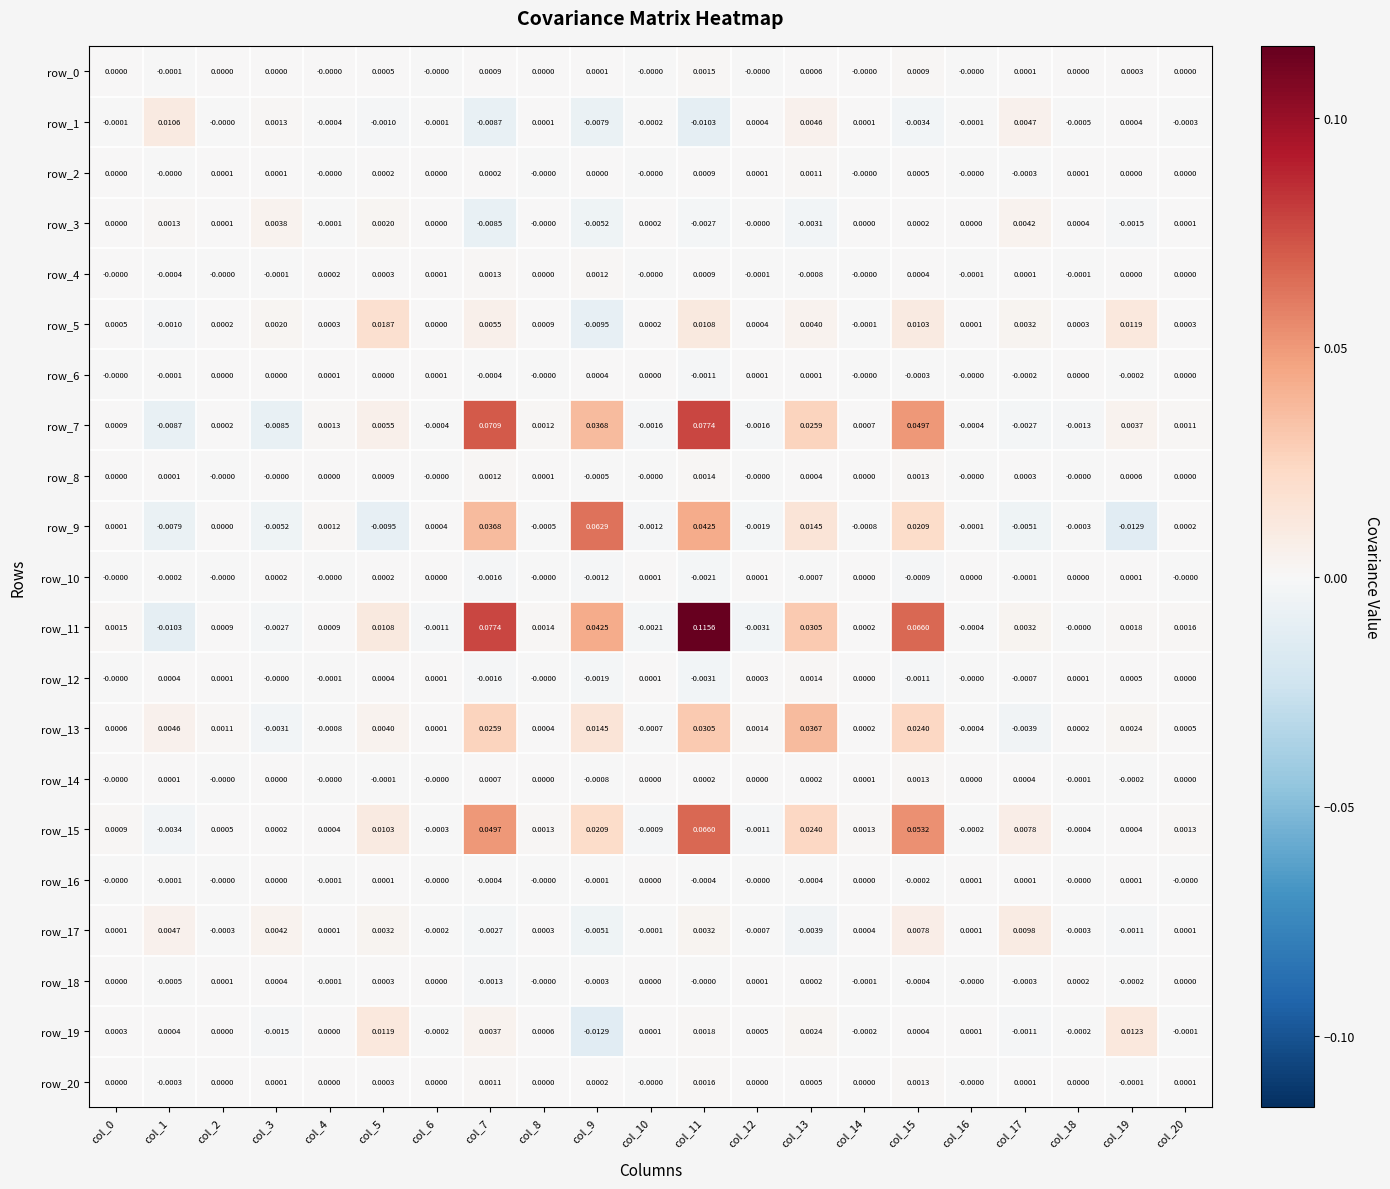

Is it true that row_13 equals 0.0 at col_8?

True